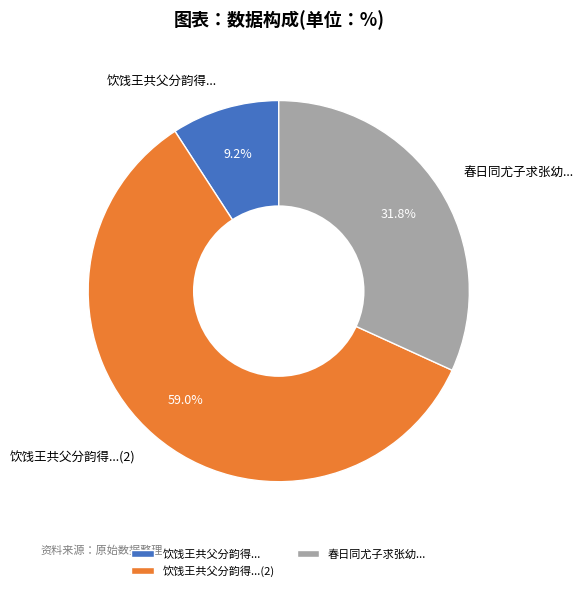

Rank the categories by value from lowest to highest.

饮饯王共父分韵得..., 春日同尤子求张幼..., 饮饯王共父分韵得...(2)